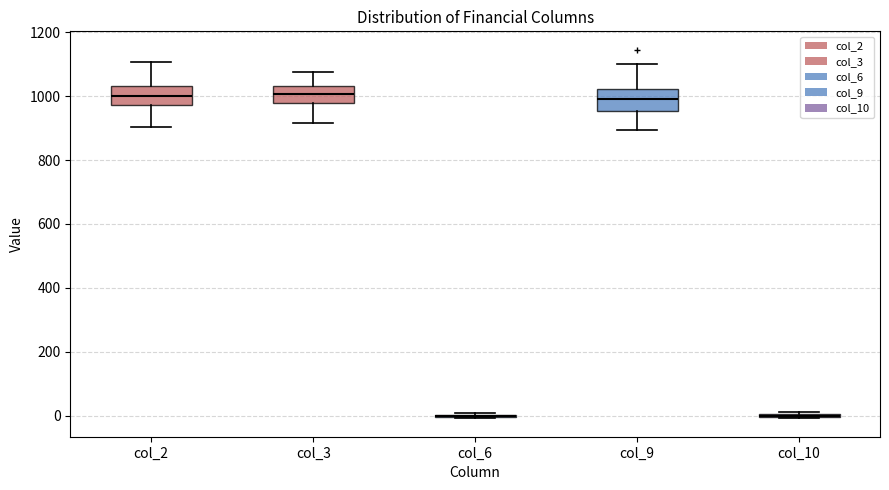

Reading left to right, read every box against the y-axis: the position of its median line, the range the box covers, and the ends of its whiskers. The values are not printed on the chart, so give them approximately, as read against the axis.

col_2: median 1000, box 980 to 1040, whiskers 900 to 1100
col_3: median 1000, box 980 to 1040, whiskers 920 to 1080
col_6: box collapsed to a line at 0, whiskers 0 to 0
col_9: median 1000, box 960 to 1020, whiskers 900 to 1100
col_10: box collapsed to a line at 0, whiskers 0 to 20